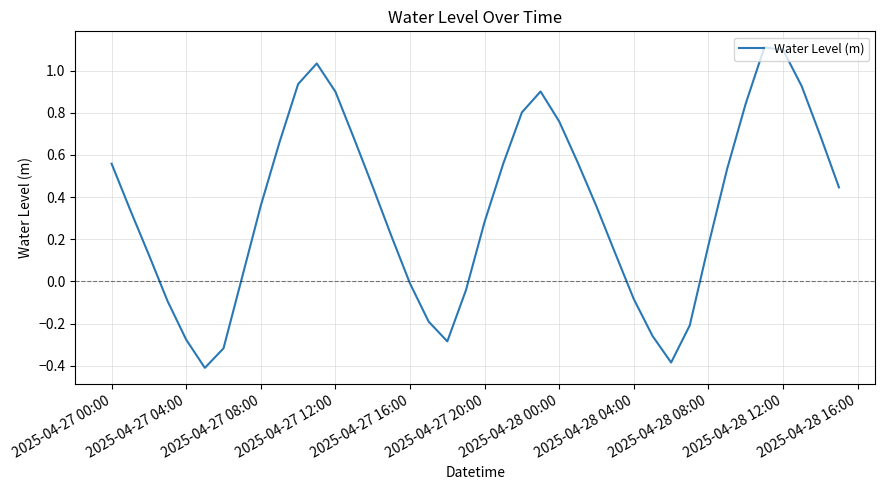

What is the minimum value shown in the chart?

-0.4